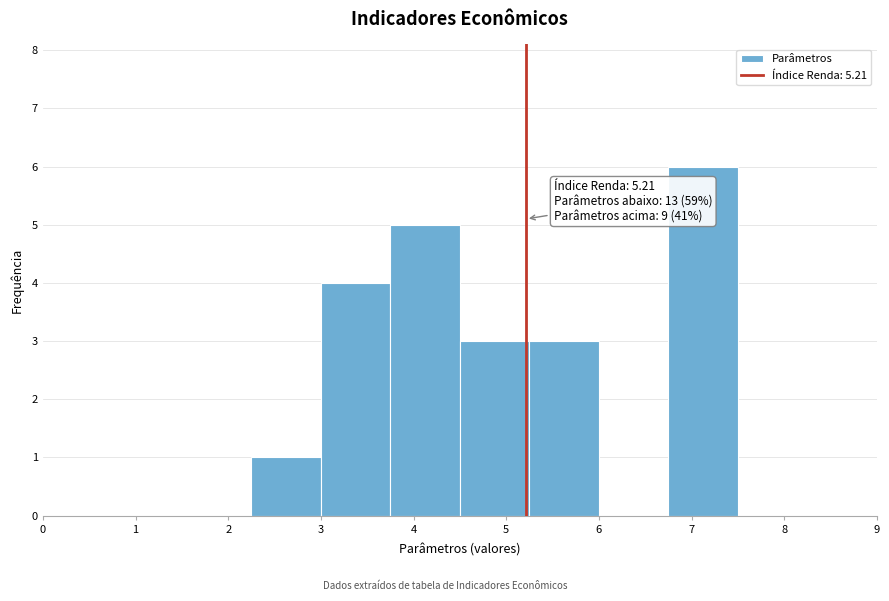

Which range on the x-axis has the tallest bar?

6.75 to 7.50